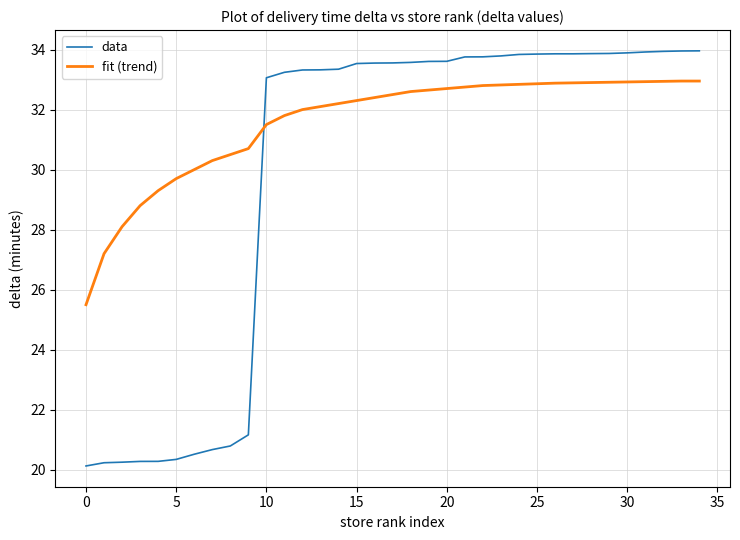

Which series has the largest range (max minus min)?

data